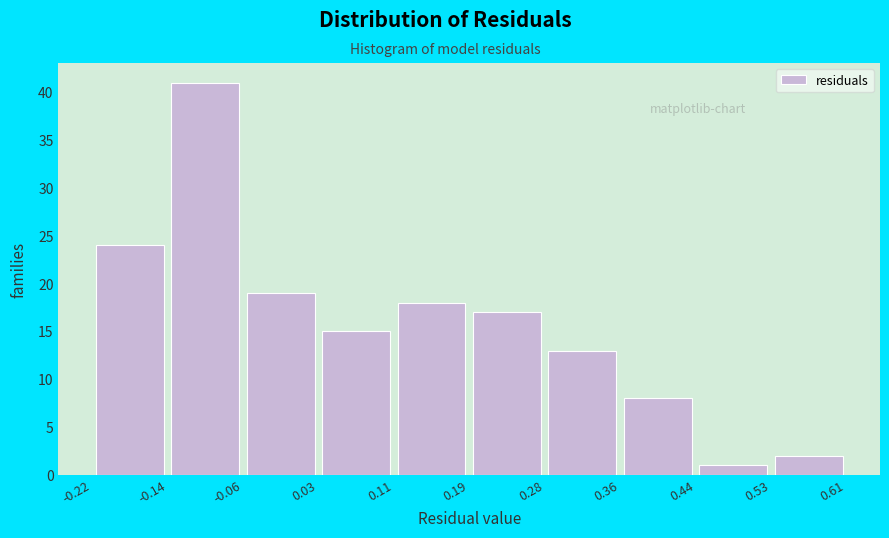

Reading left to right, transcribe this chart: for each bar, give the range it covers on the x-axis and its height. The values are not printed on the chart, so give them approximately, as read against the axis.

-0.22 to -0.14: 24
-0.14 to -0.06: 41
-0.06 to 0.03: 19
0.03 to 0.11: 15
0.11 to 0.19: 18
0.19 to 0.28: 17
0.28 to 0.36: 13
0.36 to 0.44: 8
0.44 to 0.53: 1
0.53 to 0.61: 2